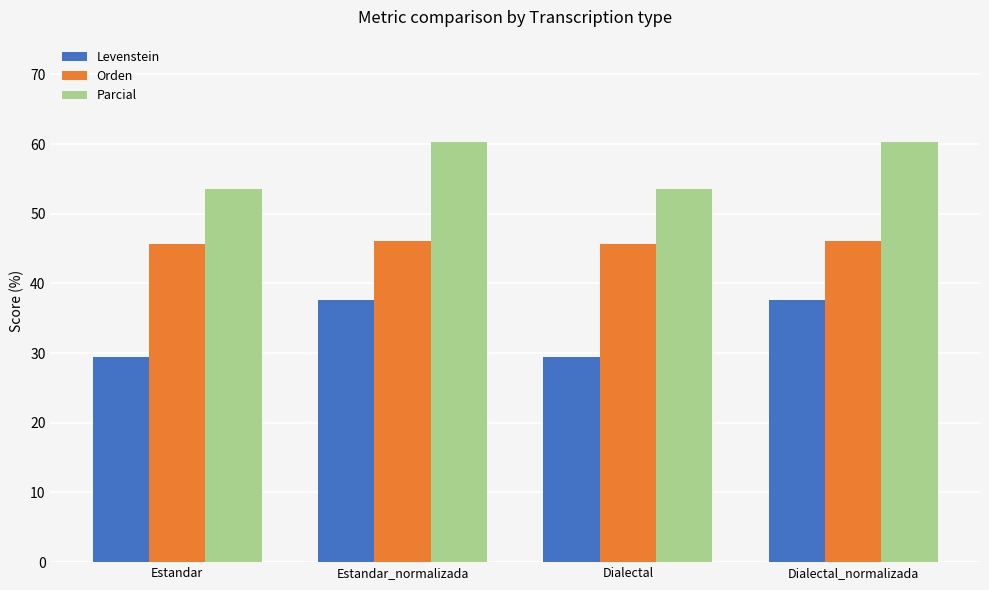

At how many categories does at least one series exceed 34?

4